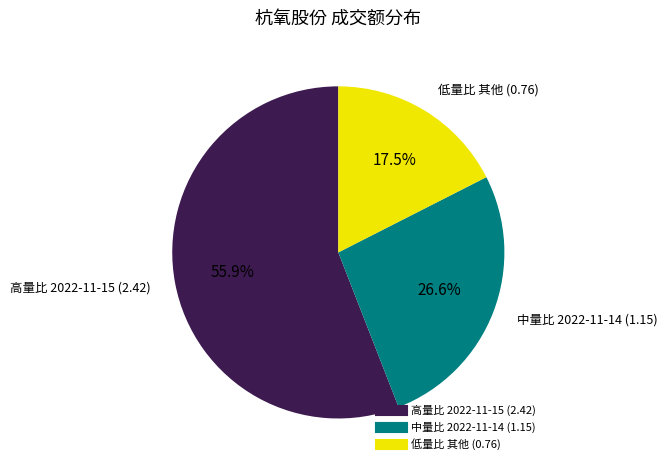

Does any single category account for the majority?

Yes